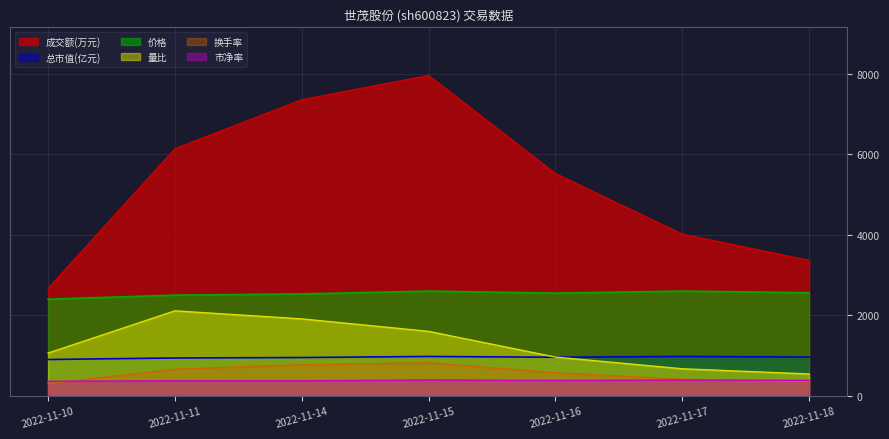

True or false: 市净率 has more than 0 points higher than both neighbors.

True